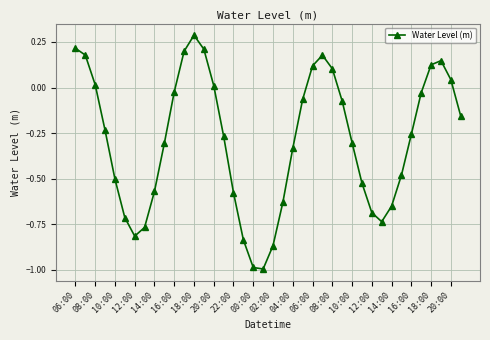

What is the difference between the maximum and minimum values?

1.3